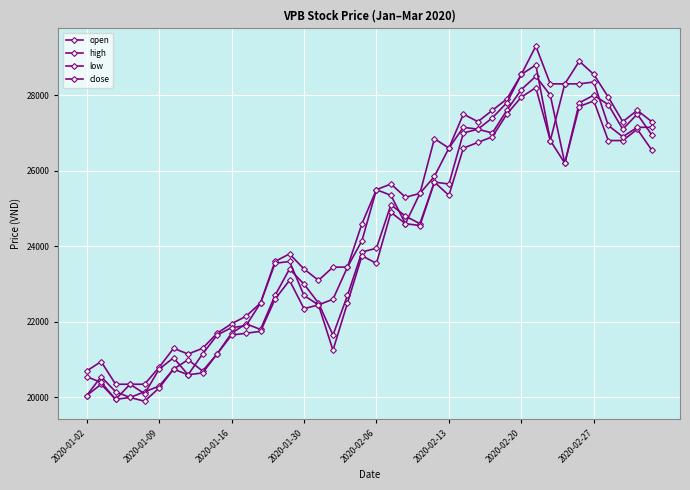

How many lines are shown in the chart?

4